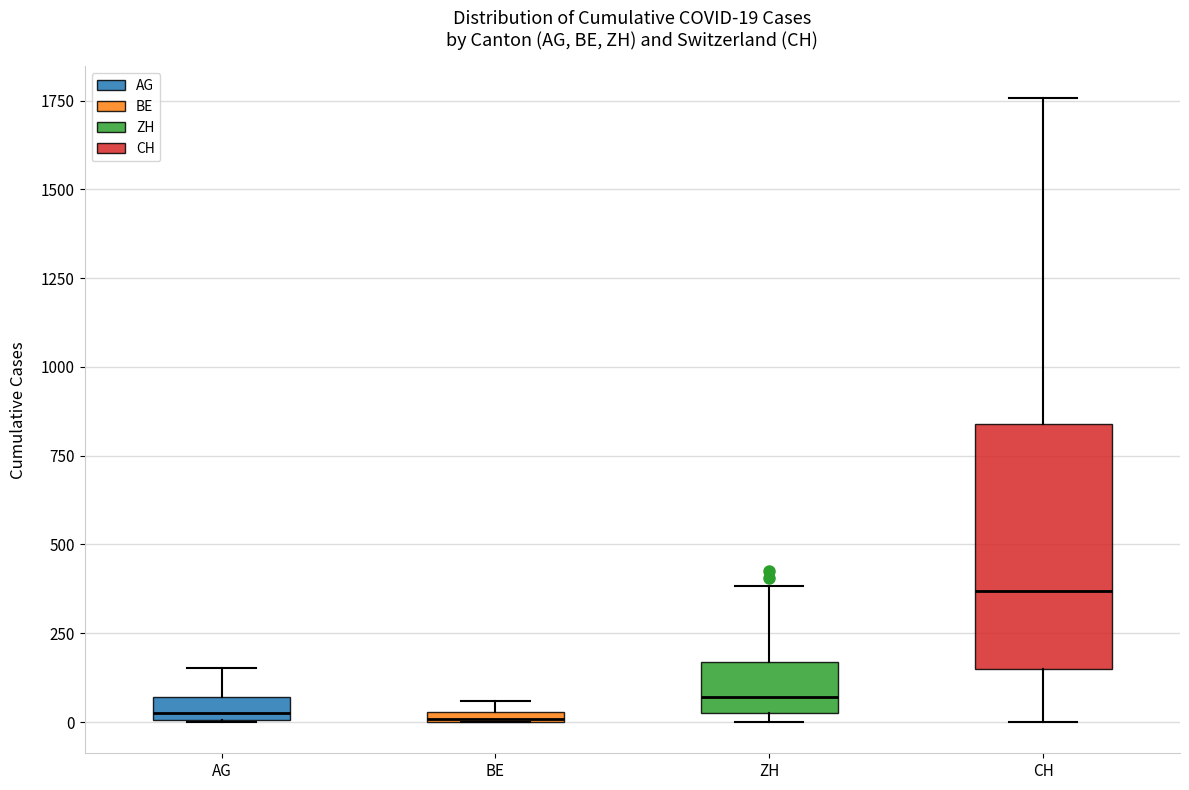

Which box has the highest median line?

CH